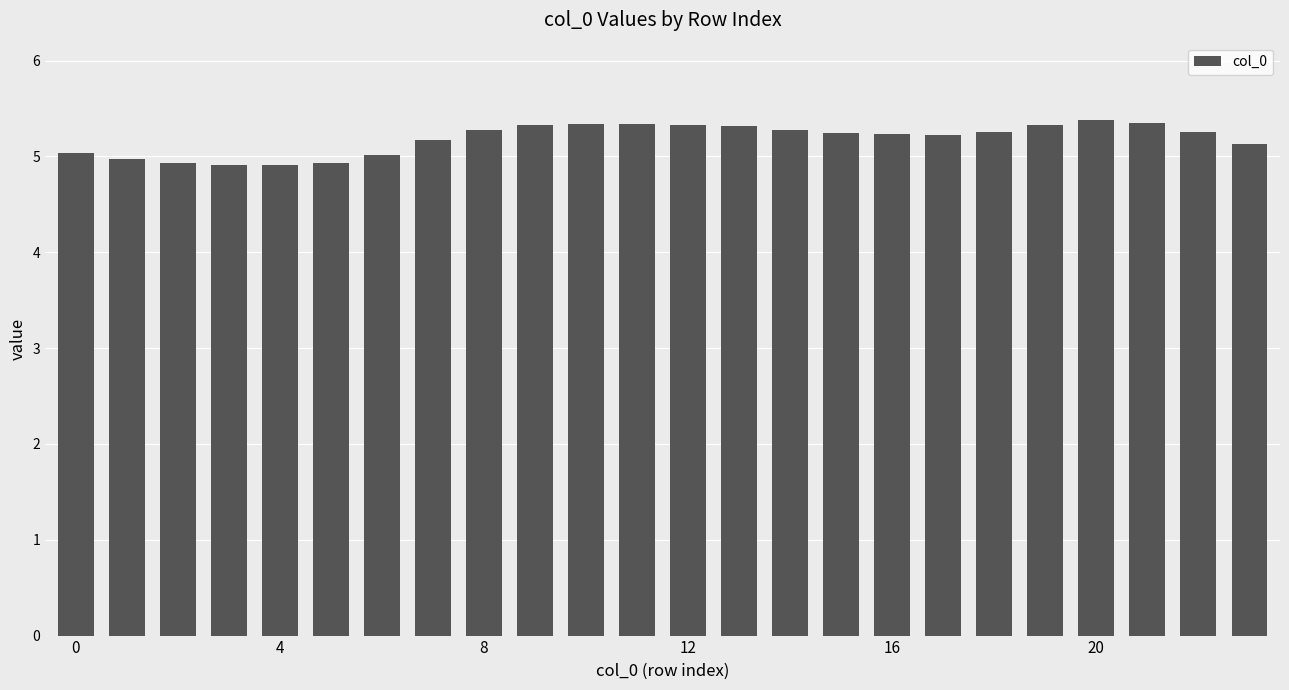

What is the smallest value displayed?

4.9